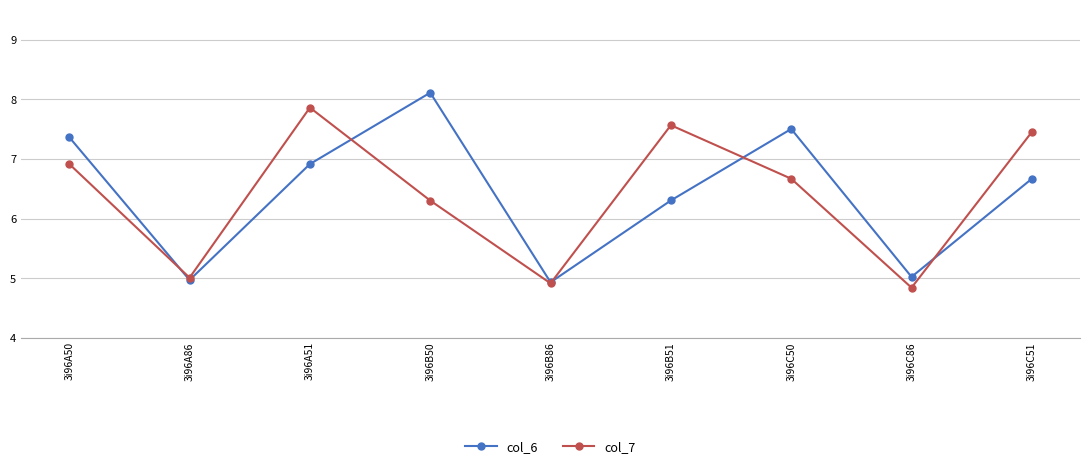

What is the average value of the col_7 series?

6.4